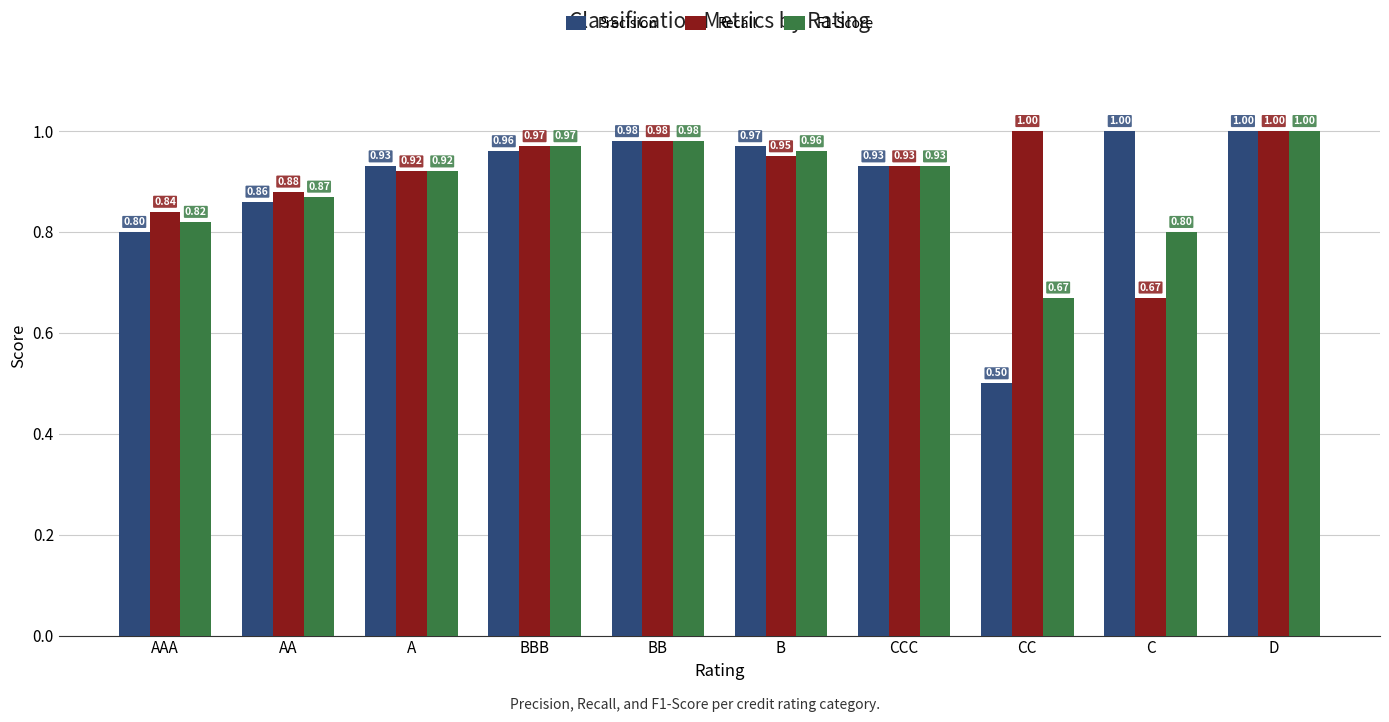

Which series has the largest total across all categories?

Recall